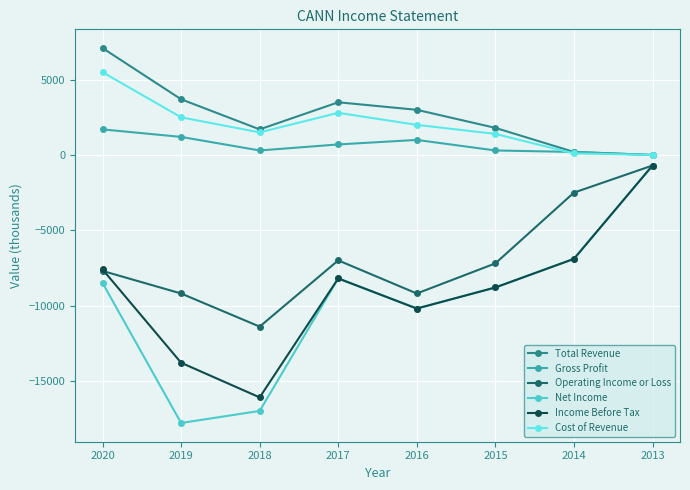

What is the highest value of the Net Income series?

-700